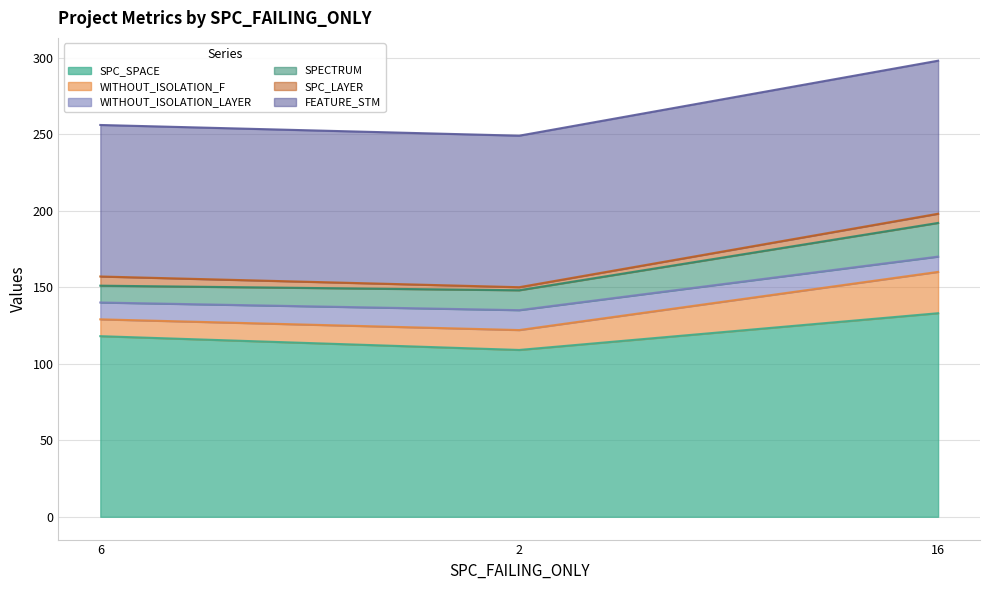

Where does the FEATURE_STM series first go above 256?

16